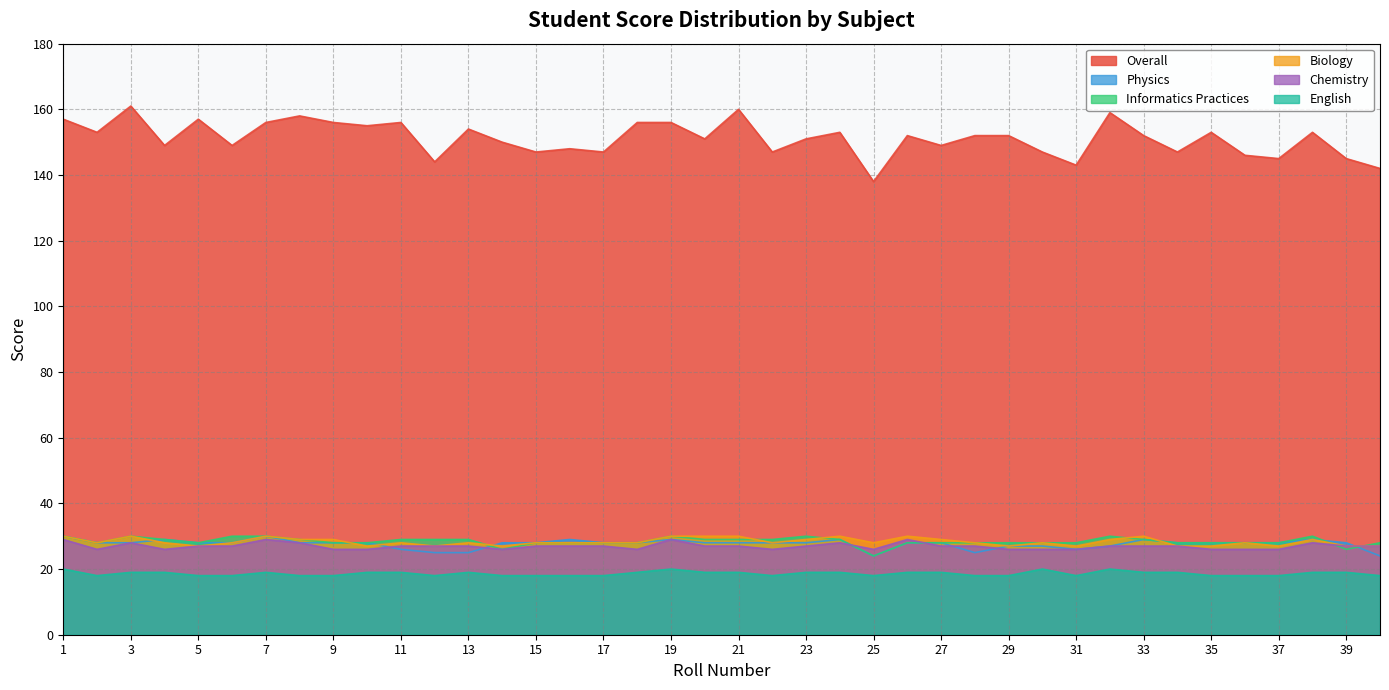

What is the difference between the second highest and second lowest values in the Physics series?

6